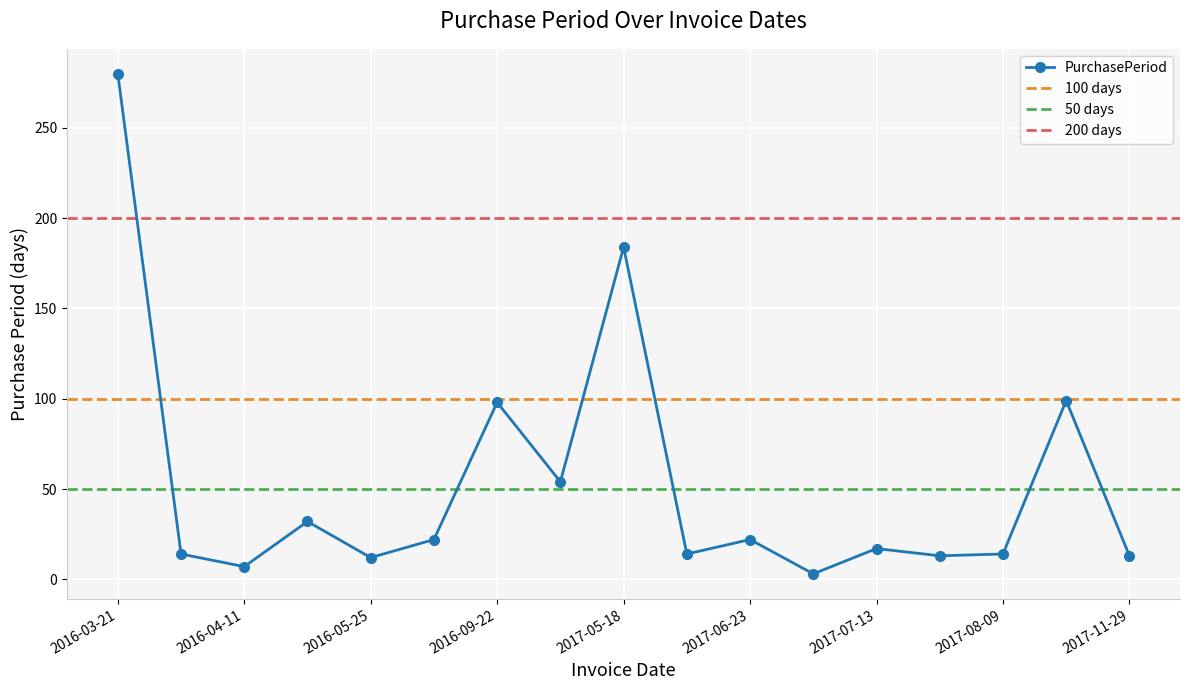

Reading left to right, extract all data points from this chart.

280	14	7	32	12	22	98	54	184	14	22	3	17	13	14	99	13